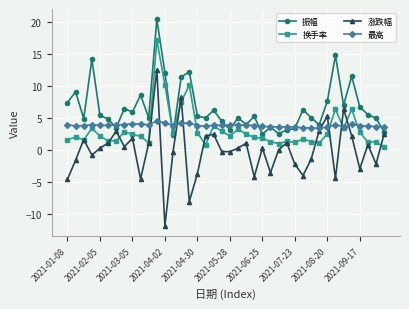

Rank the series by their maximum value, from lowest to highest.

最高, 涨跌幅, 换手率, 振幅